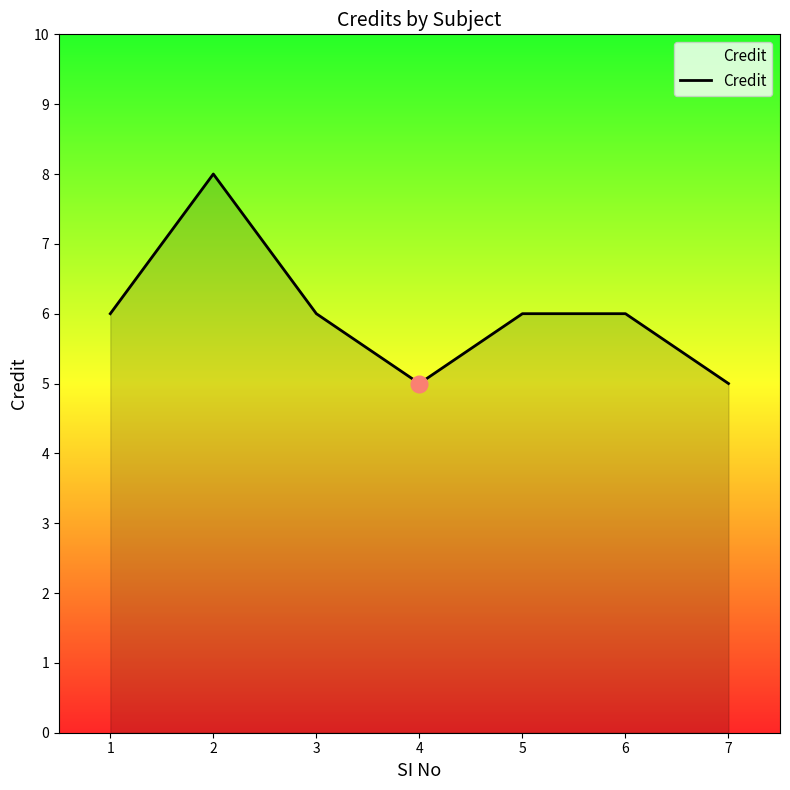

Reading left to right, extract all data points from this chart.

6	8	6	5	6	6	5